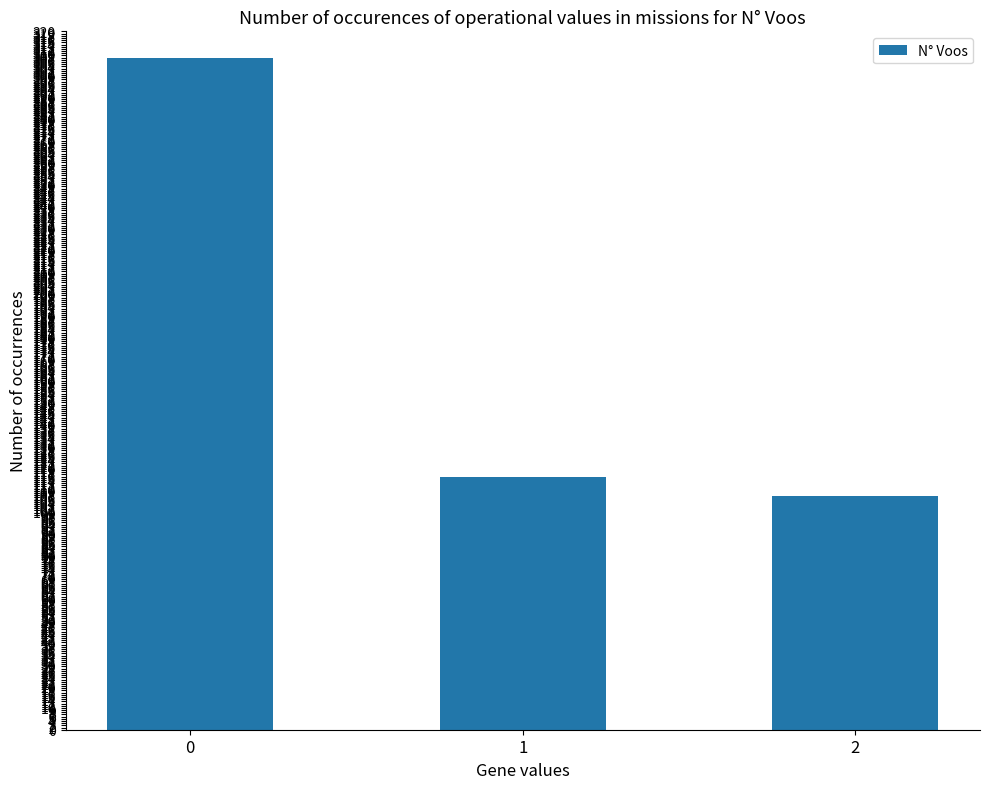

Reading left to right, list all the values displayed in this chart.

308	116	107